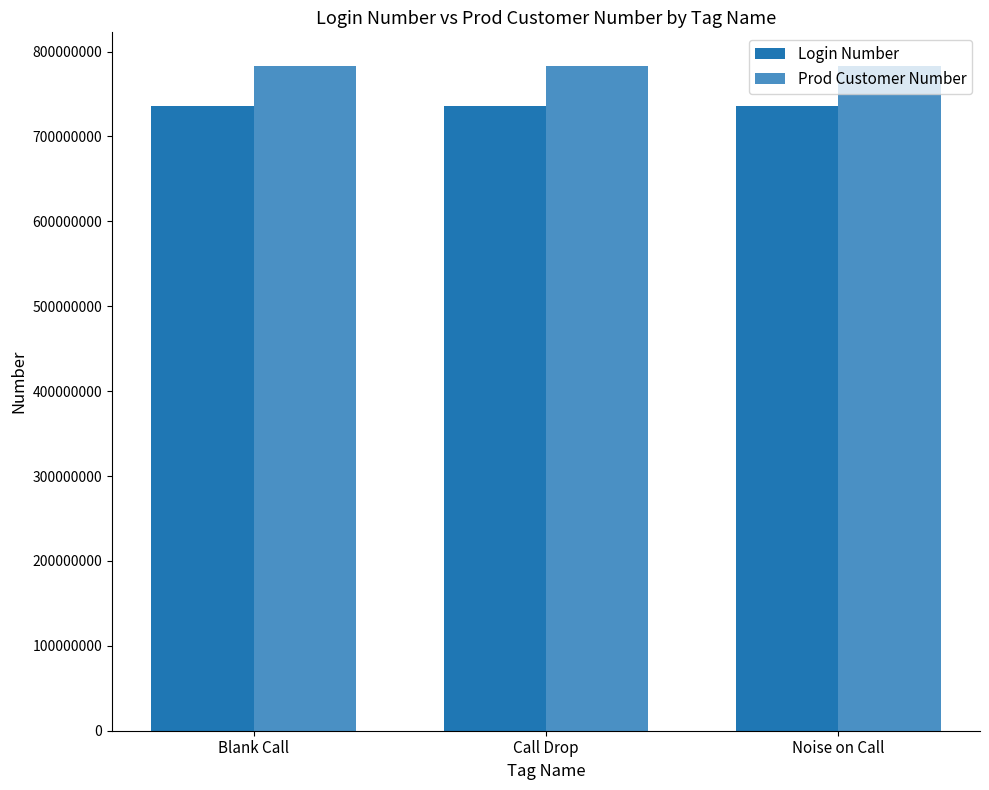

How many categories are shown in the chart?

3